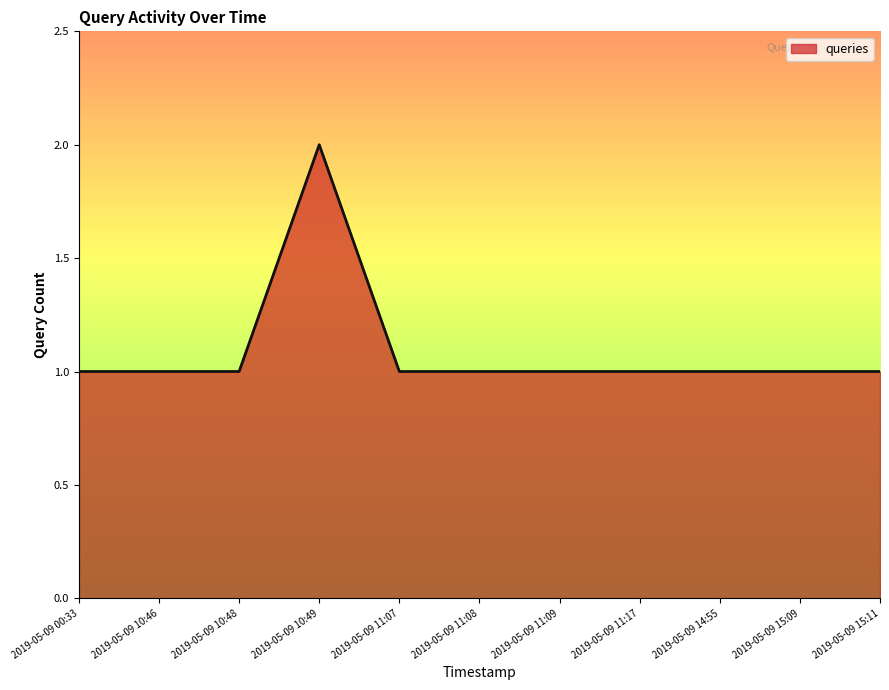

What is the ratio of the value at 2019-05-09 11:09 to the value at 2019-05-09 15:09?

1.0